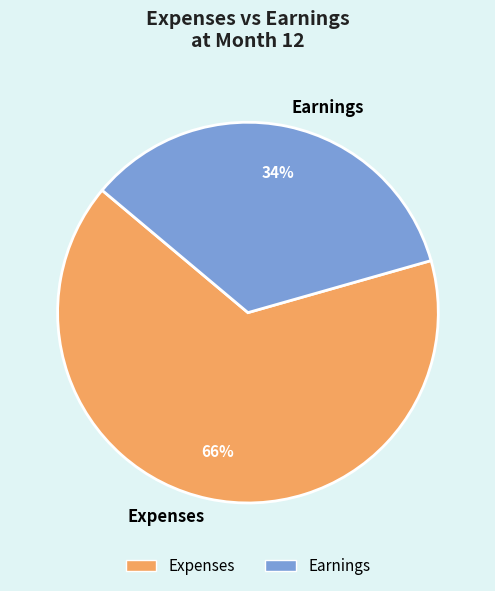

Which category accounts for the majority?

Expenses